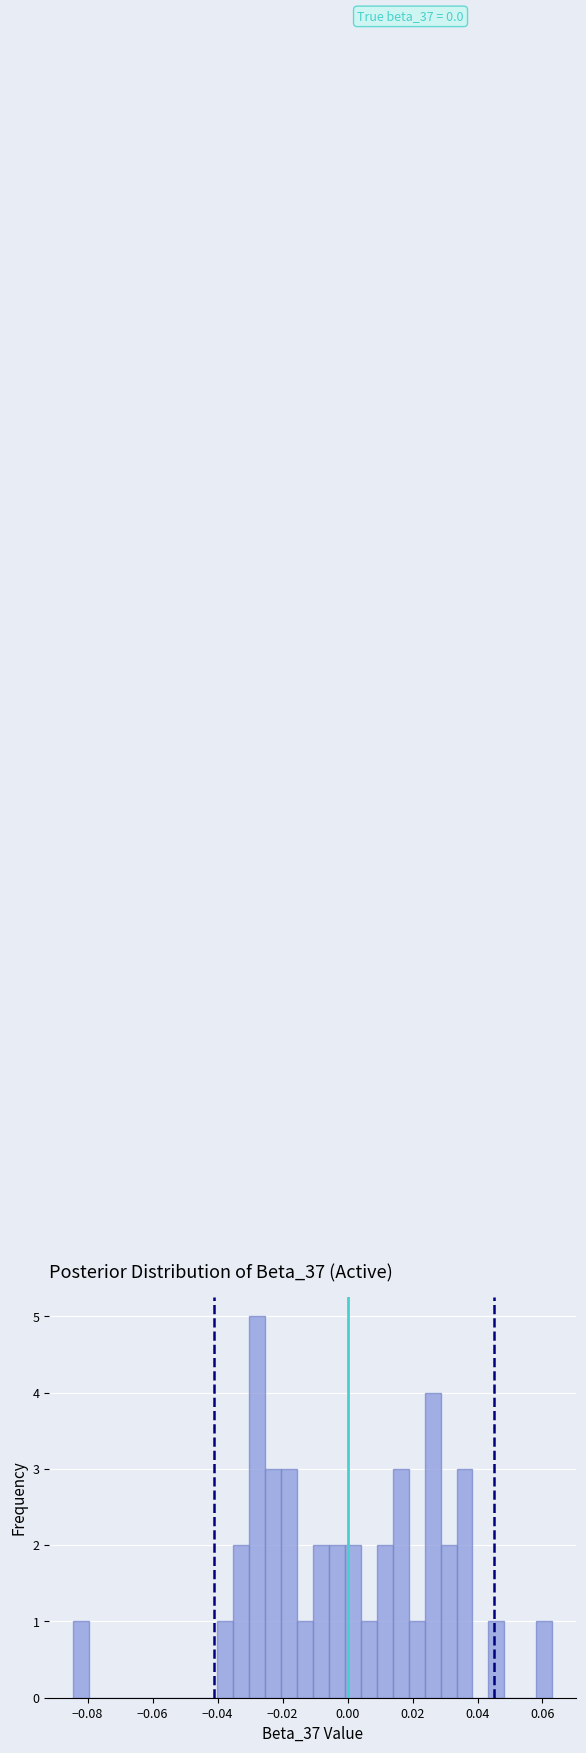

Around what value on the x-axis is the tallest bar? Give the approximate position of its centre, as read against the axis.

-0.028